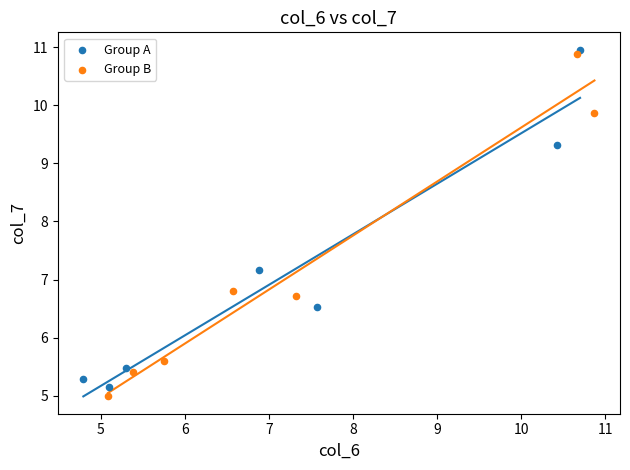

Which series contains the highest Y value?

Group A